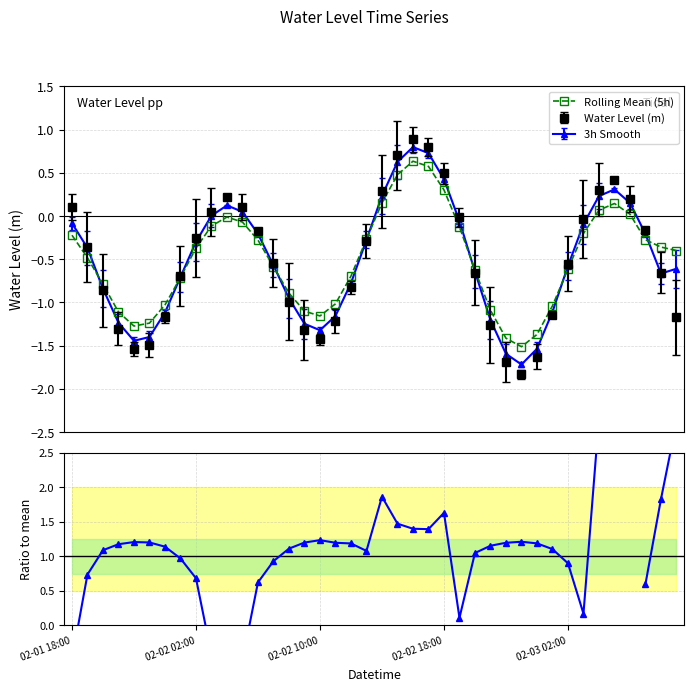

How many values in the Ratio to mean series exceed 1?

26